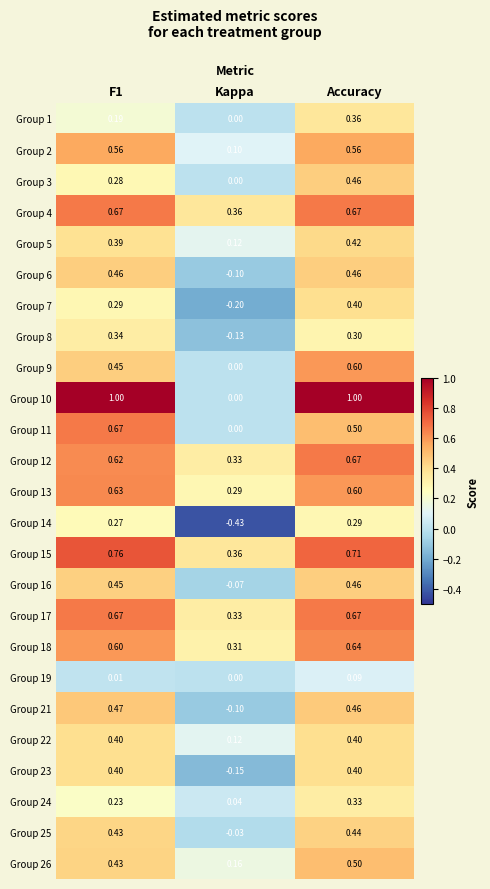

How many series are shown in this chart?

25